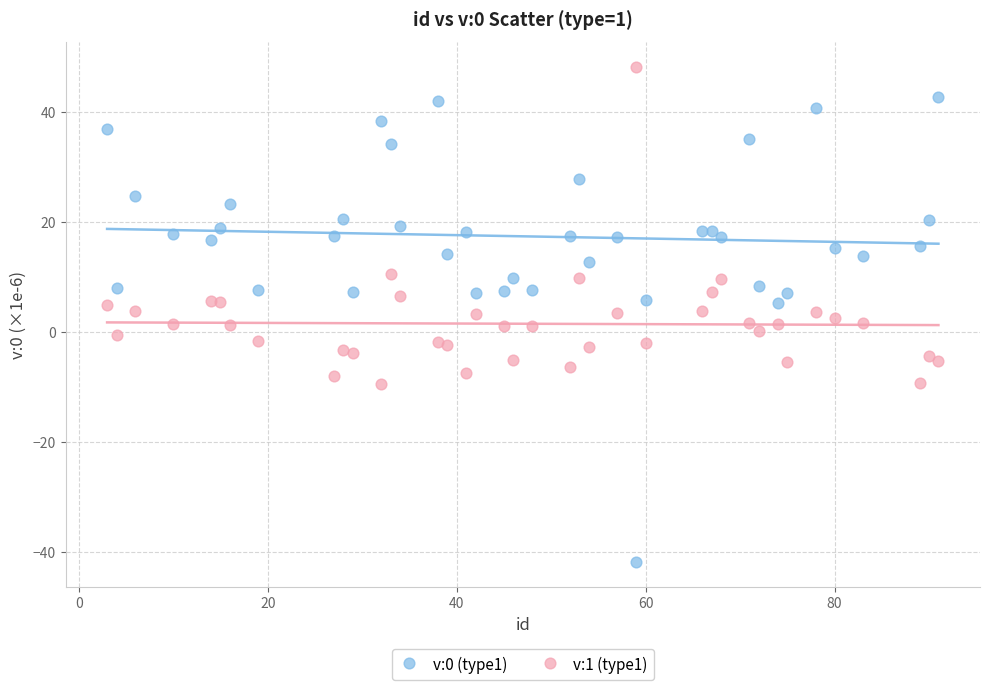

Which series reaches the minimum Y coordinate?

v:0 (type1)